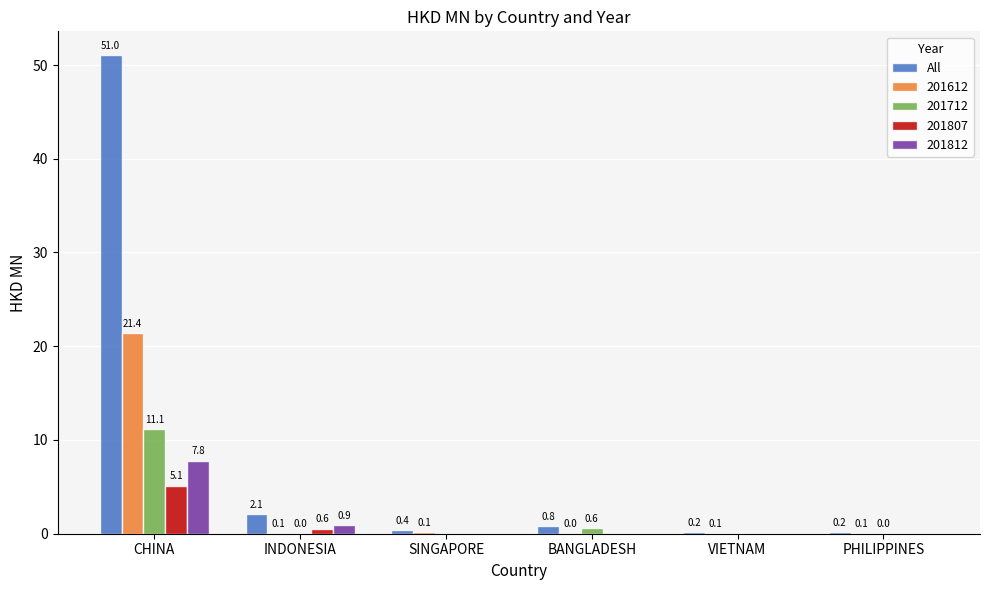

What is the sum of all 201612 values?

21.8